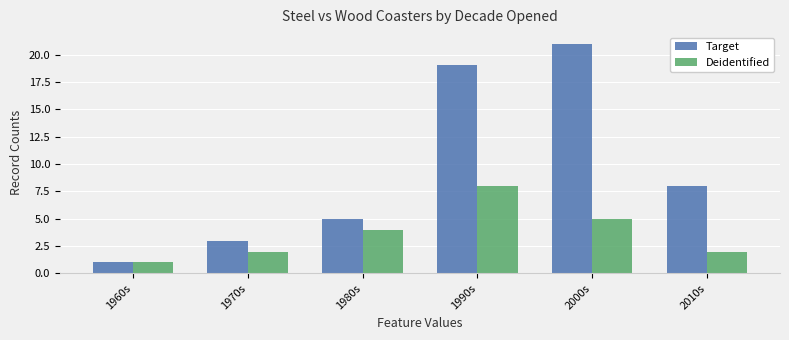

At how many categories does at least one series exceed 4?

4